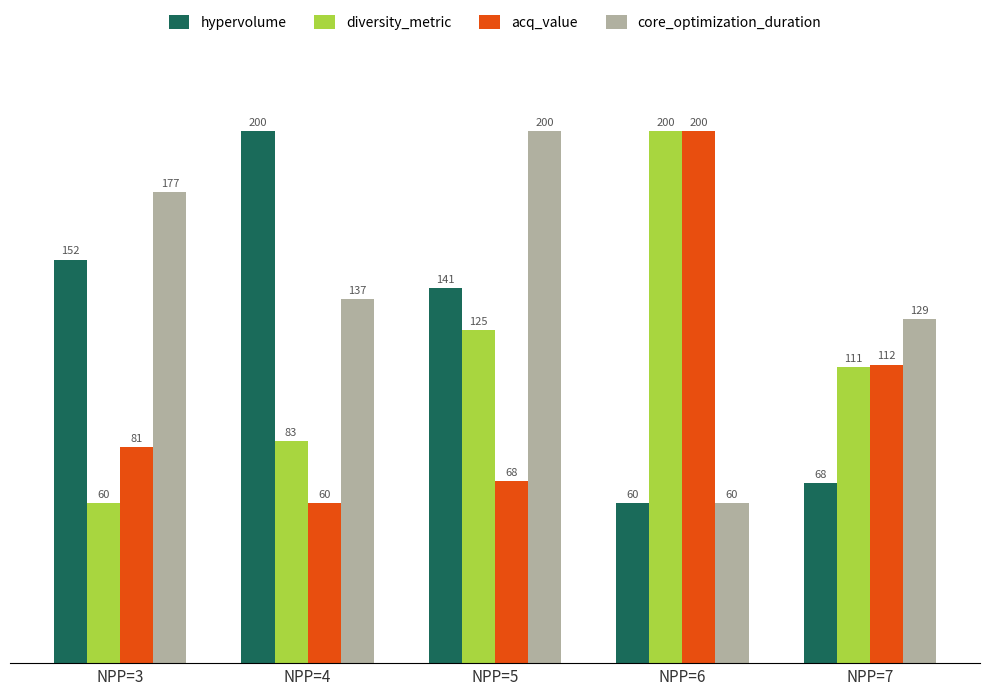

What is the lowest value of the diversity_metric series?

60.0